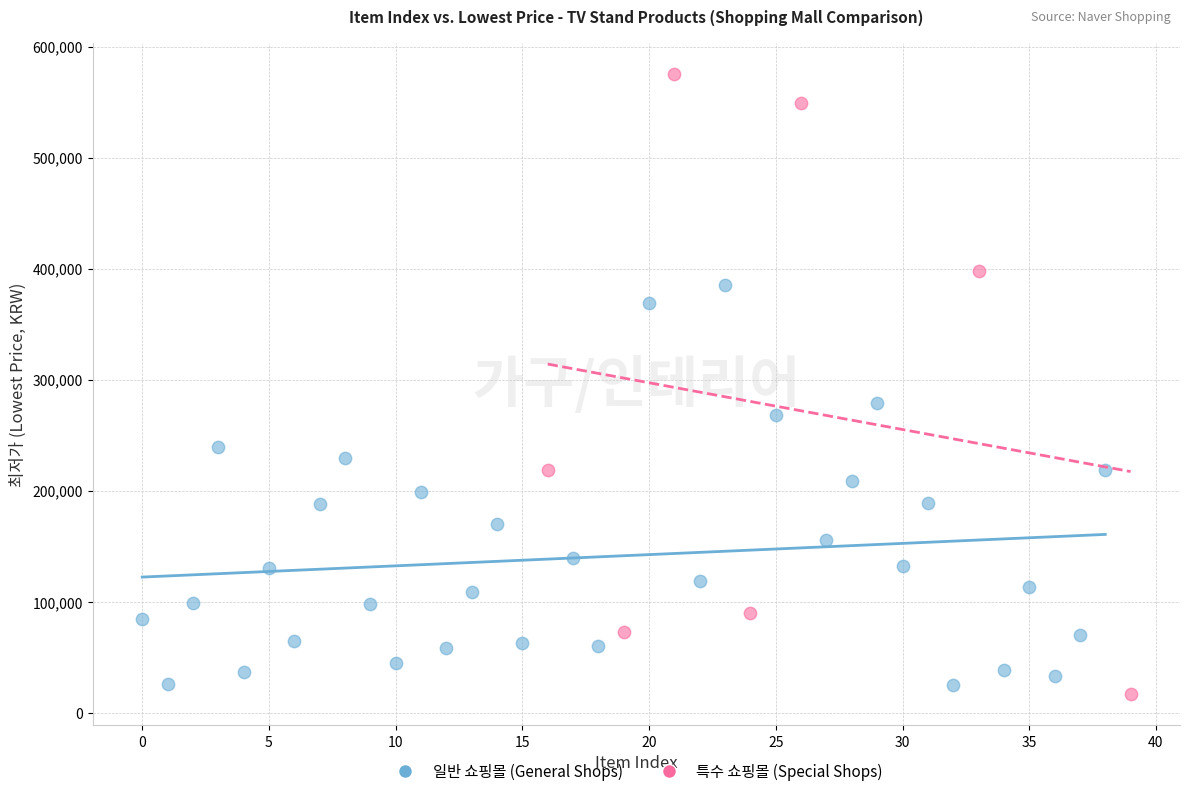

Which series has the largest Y range (max minus min)?

특수 쇼핑몰 (Special Shops)